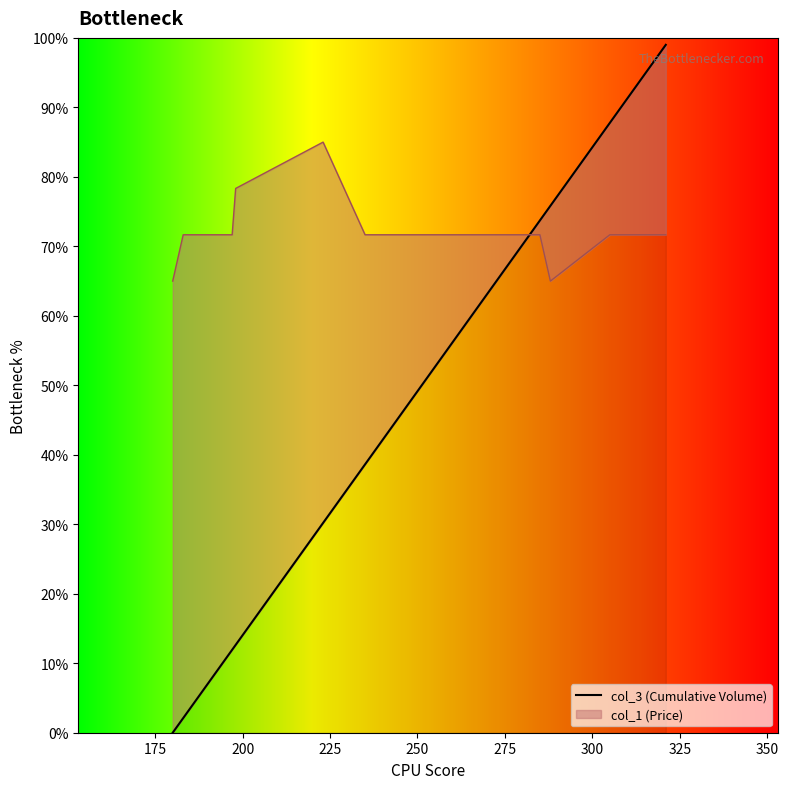

Which series has the largest range (max minus min)?

col_3 (Cumulative Volume)